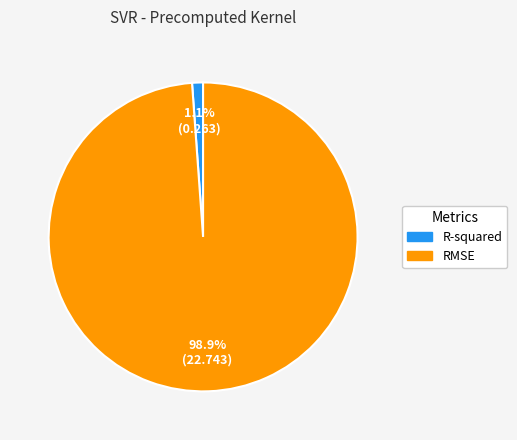

How many slices are in this pie chart?

2